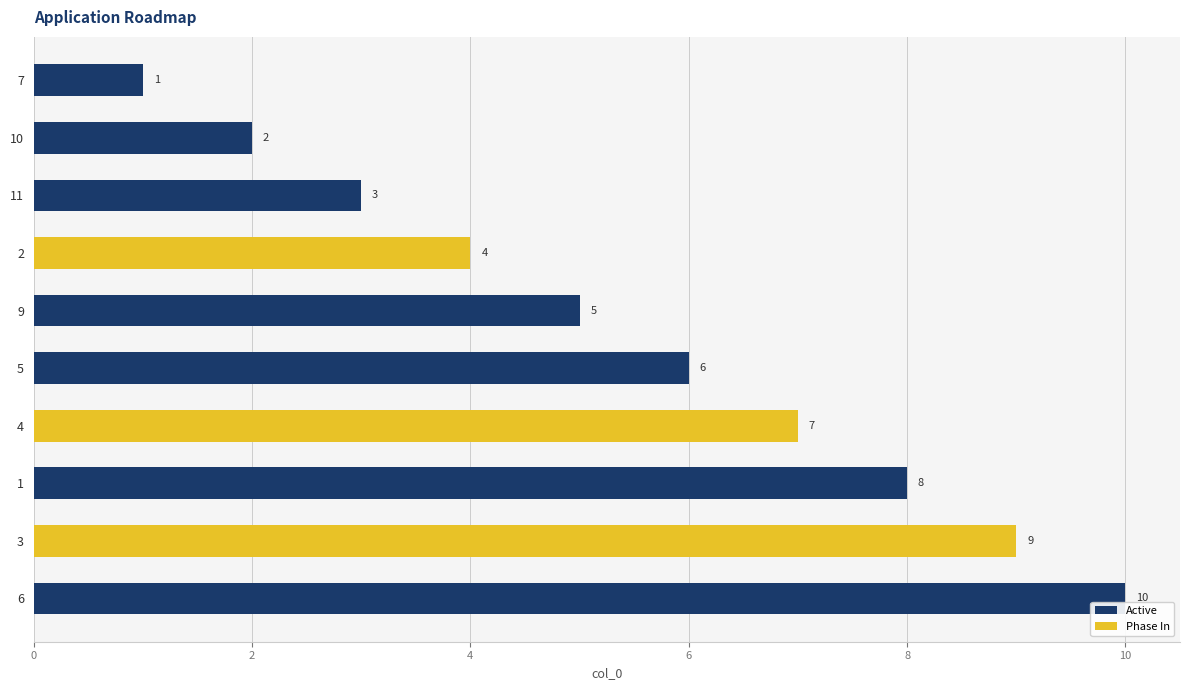

What is the difference between the maximum and minimum values?

9